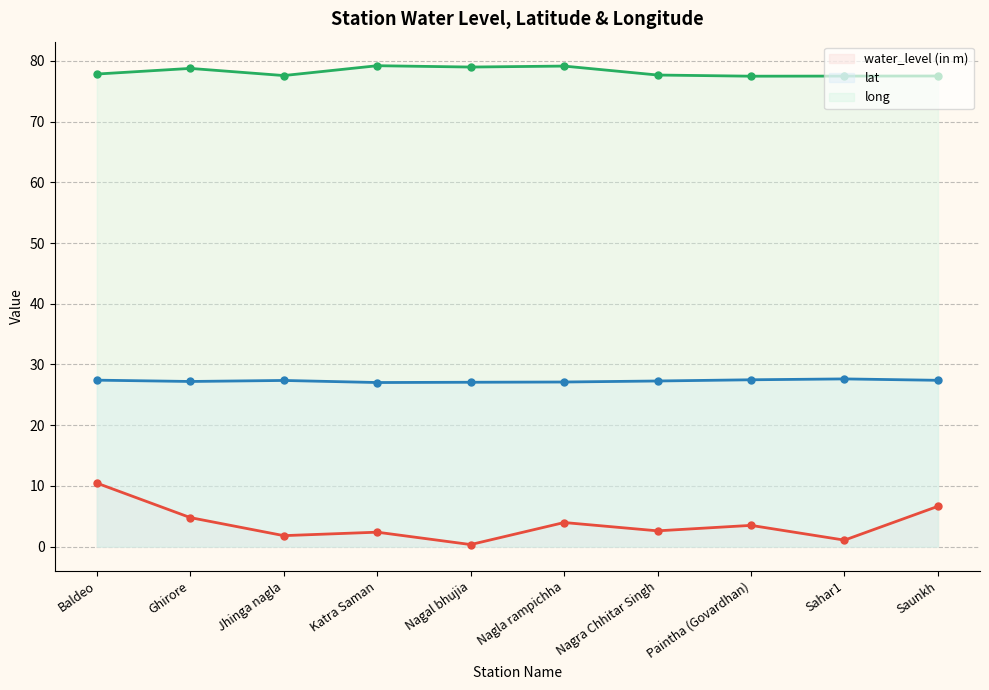

At how many categories does at least one series exceed 49?

10